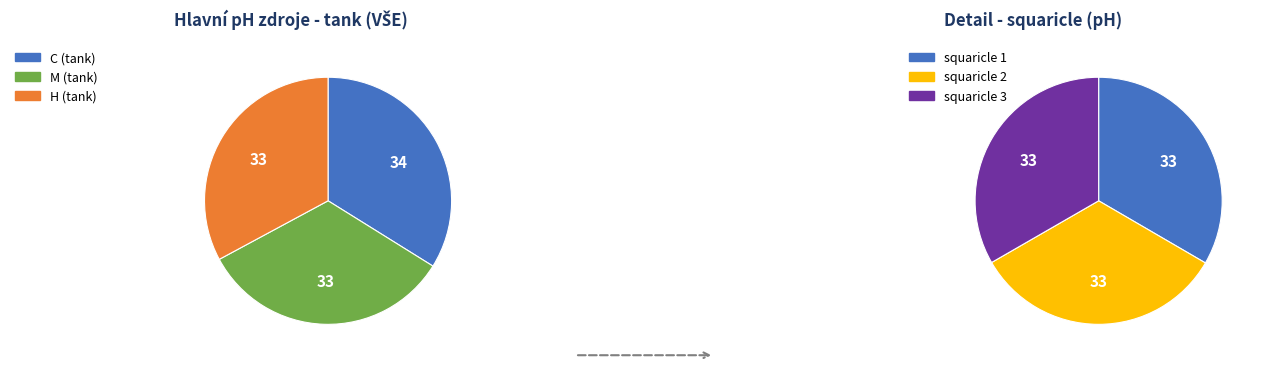

What is the total percentage of M and C?

67.1%